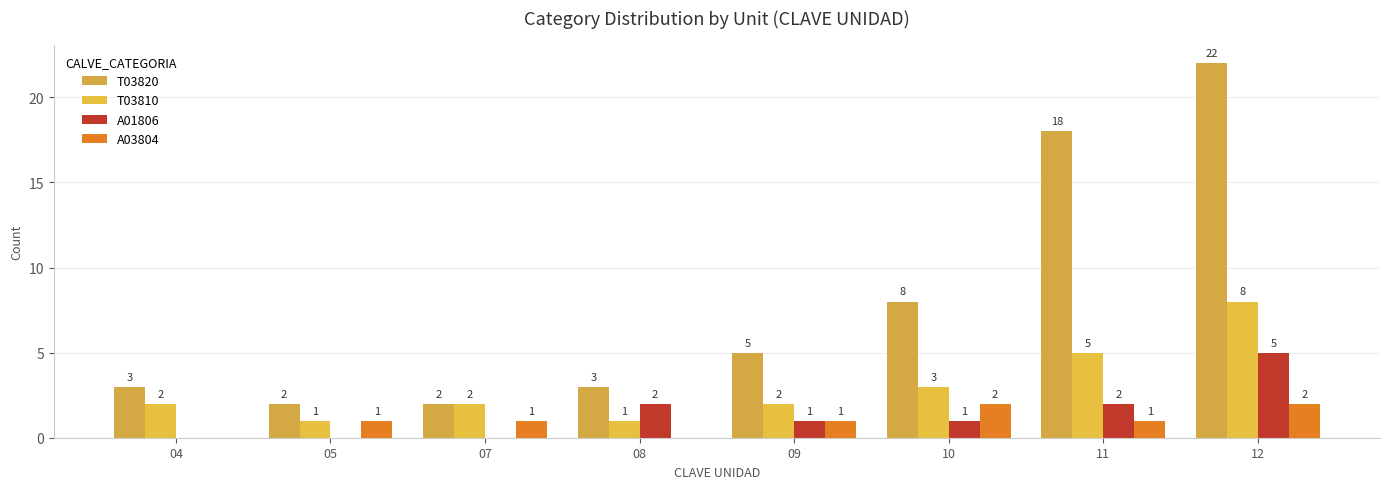

What is the difference between the maximum and minimum values in the T03820 series?

20